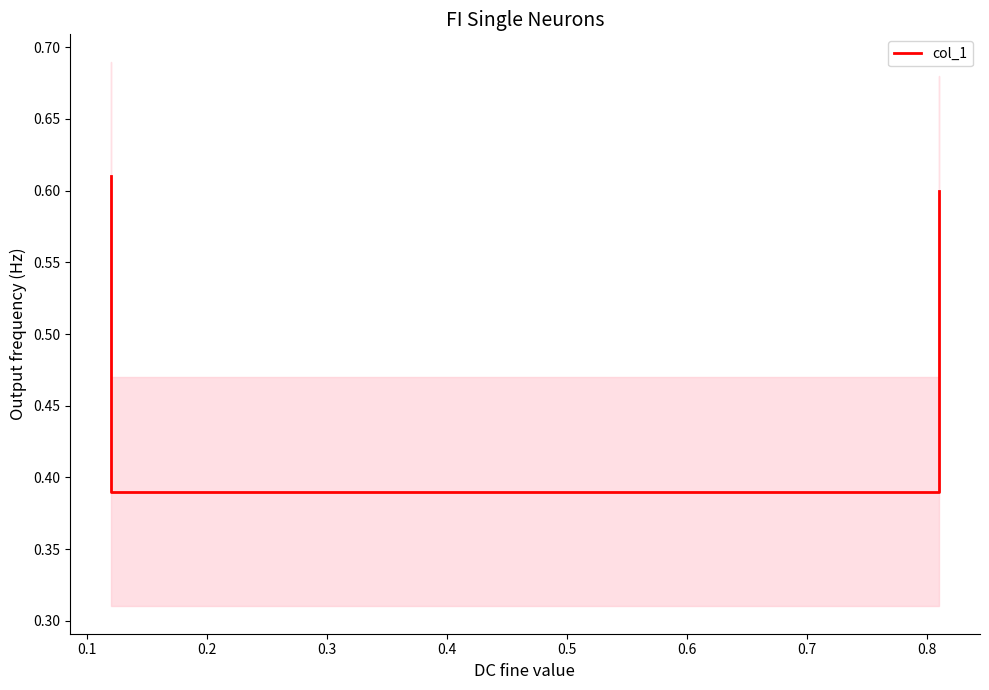

Reading left to right, list all the values displayed in this chart.

0.6	0.4	0.4	0.6